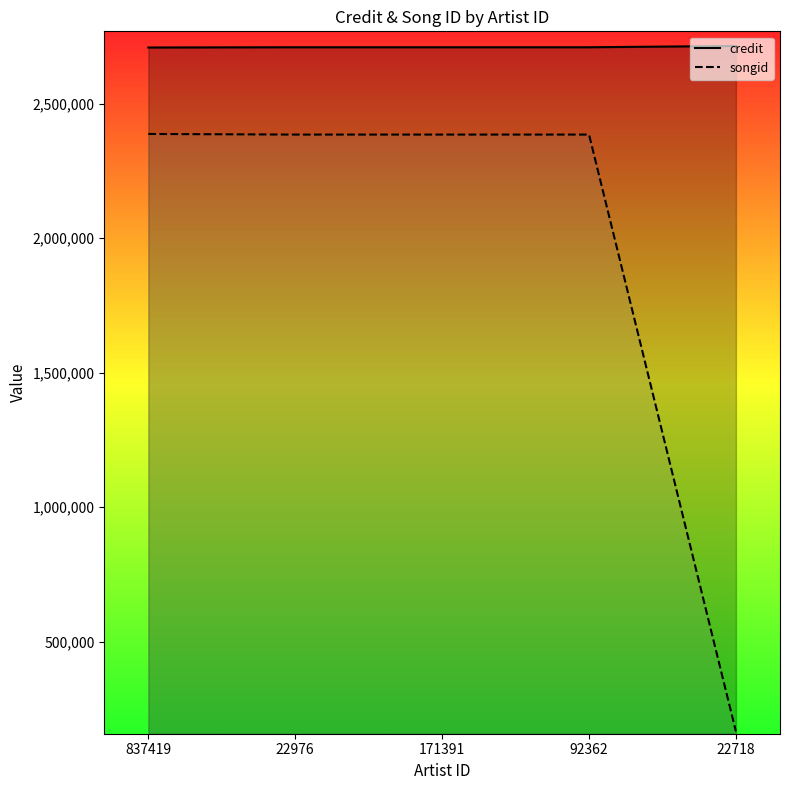

Reading right to left, list all the values displayed in this chart.

credit: 22718=2714403	92362=2709496	171391=2709496	22976=2709496	837419=2708569
songid: 22718=165781	92362=2384858	171391=2384858	22976=2384858	837419=2387135